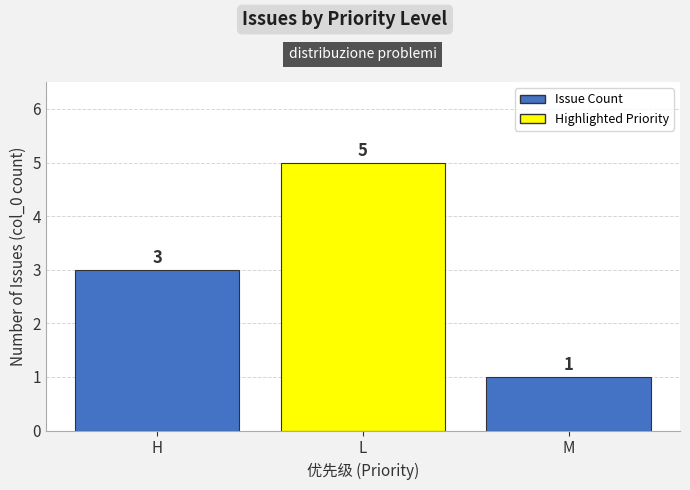

Approximately how many times larger is the value at H compared to L?

0.6